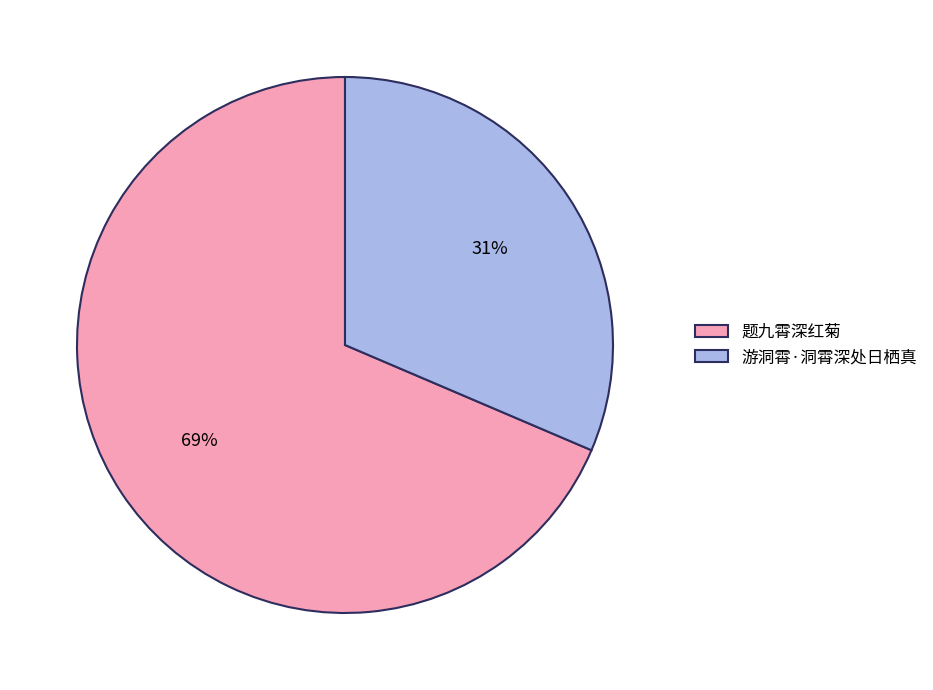

Which category accounts for the majority?

题九霄深红菊